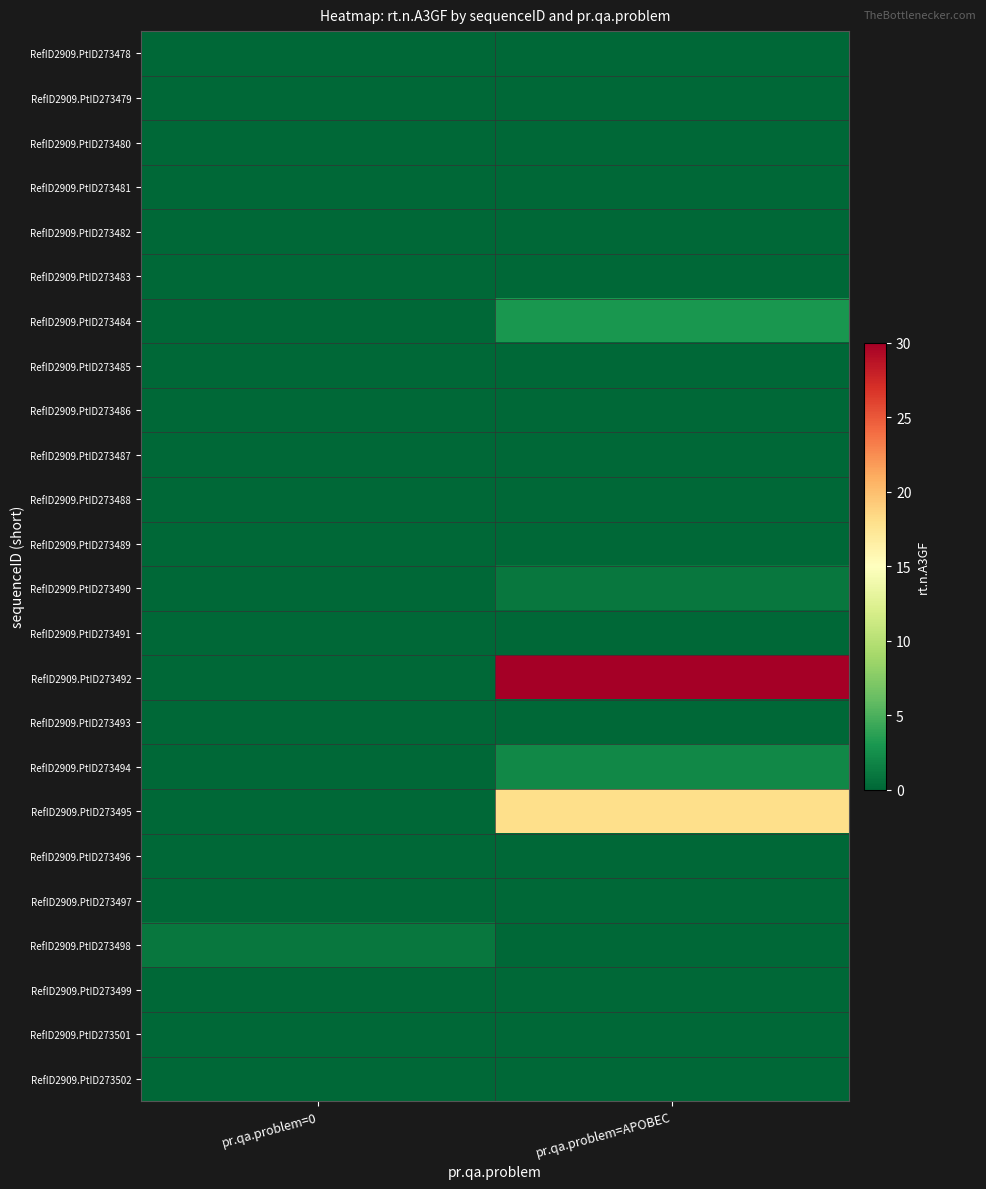

Reading right to left, transcribe all the data shown in this chart.

RefID2909.PtID273478: pr.qa.problem=APOBEC=0	pr.qa.problem=0=0
RefID2909.PtID273479: pr.qa.problem=APOBEC=0	pr.qa.problem=0=0
RefID2909.PtID273480: pr.qa.problem=APOBEC=0	pr.qa.problem=0=0
RefID2909.PtID273481: pr.qa.problem=APOBEC=0	pr.qa.problem=0=0
RefID2909.PtID273482: pr.qa.problem=APOBEC=0	pr.qa.problem=0=0
RefID2909.PtID273483: pr.qa.problem=APOBEC=0	pr.qa.problem=0=0
RefID2909.PtID273484: pr.qa.problem=APOBEC=3	pr.qa.problem=0=0
RefID2909.PtID273485: pr.qa.problem=APOBEC=0	pr.qa.problem=0=0
RefID2909.PtID273486: pr.qa.problem=APOBEC=0	pr.qa.problem=0=0
RefID2909.PtID273487: pr.qa.problem=APOBEC=0	pr.qa.problem=0=0
RefID2909.PtID273488: pr.qa.problem=APOBEC=0	pr.qa.problem=0=0
RefID2909.PtID273489: pr.qa.problem=APOBEC=0	pr.qa.problem=0=0
RefID2909.PtID273490: pr.qa.problem=APOBEC=1	pr.qa.problem=0=0
RefID2909.PtID273491: pr.qa.problem=APOBEC=0	pr.qa.problem=0=0
RefID2909.PtID273492: pr.qa.problem=APOBEC=30	pr.qa.problem=0=0
RefID2909.PtID273493: pr.qa.problem=APOBEC=0	pr.qa.problem=0=0
RefID2909.PtID273494: pr.qa.problem=APOBEC=2	pr.qa.problem=0=0
RefID2909.PtID273495: pr.qa.problem=APOBEC=18	pr.qa.problem=0=0
RefID2909.PtID273496: pr.qa.problem=APOBEC=0	pr.qa.problem=0=0
RefID2909.PtID273497: pr.qa.problem=APOBEC=0	pr.qa.problem=0=0
RefID2909.PtID273498: pr.qa.problem=APOBEC=0	pr.qa.problem=0=1
RefID2909.PtID273499: pr.qa.problem=APOBEC=0	pr.qa.problem=0=0
RefID2909.PtID273501: pr.qa.problem=APOBEC=0	pr.qa.problem=0=0
RefID2909.PtID273502: pr.qa.problem=APOBEC=0	pr.qa.problem=0=0